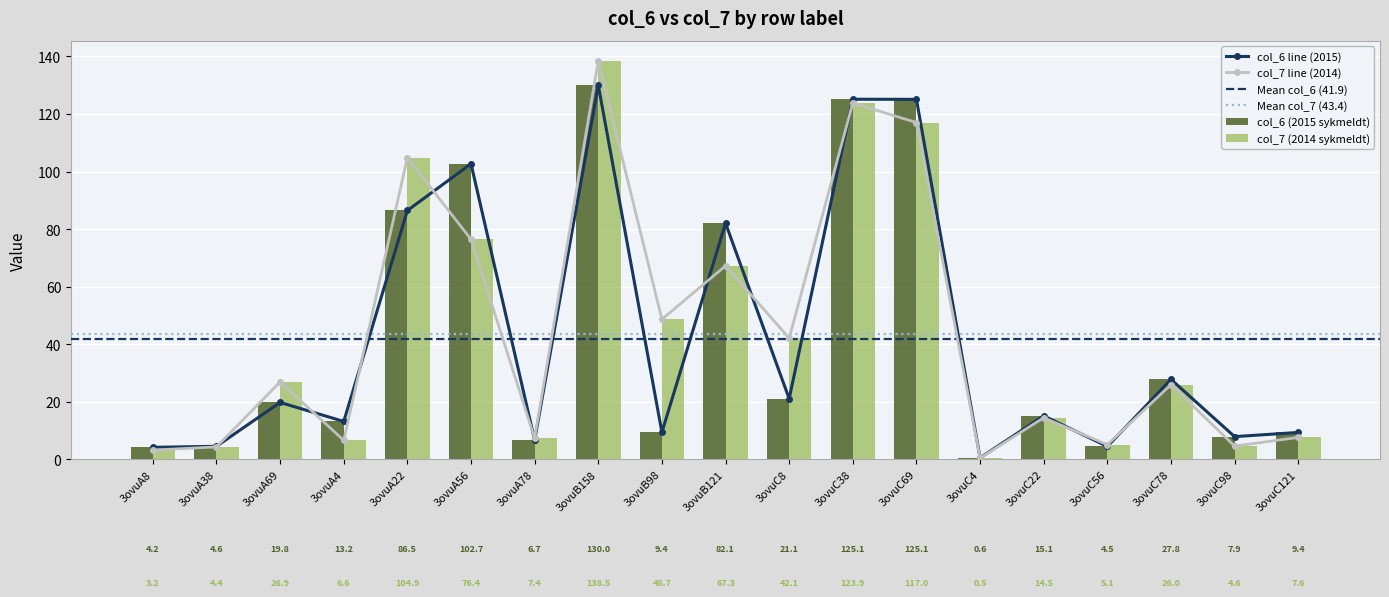

What is the average value of the col_7 (2014 sykmeldt) series?

43.4